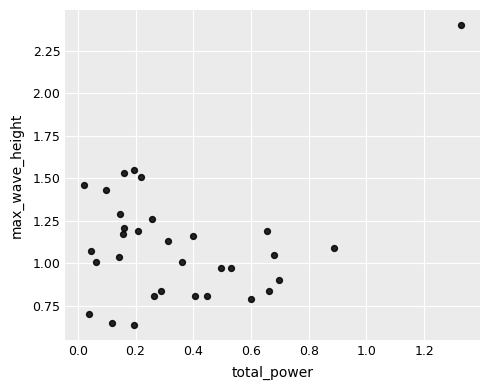

What is the range of Y values (max minus min)?

1.8